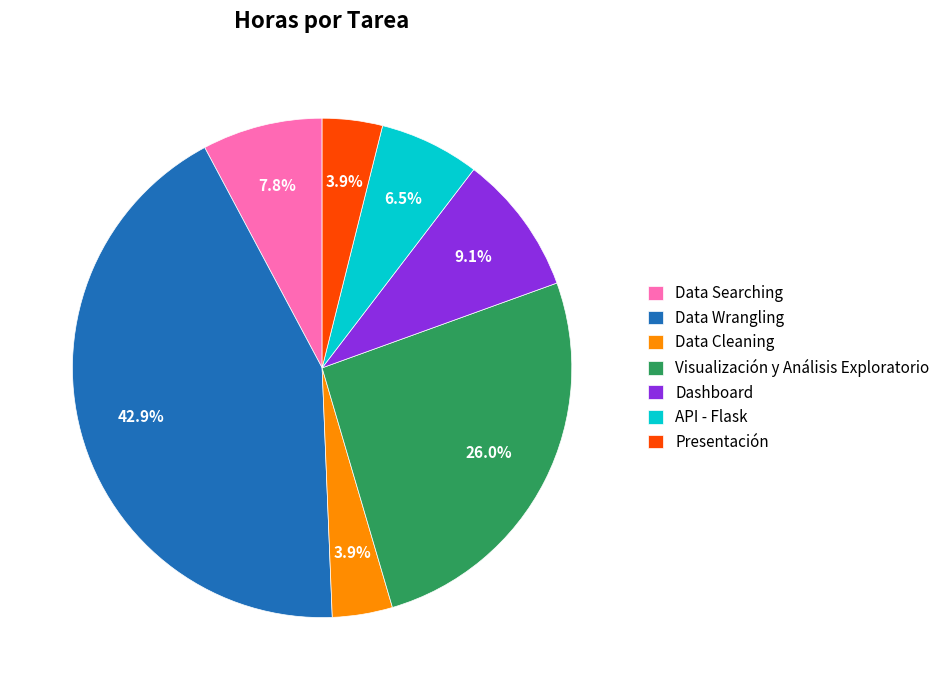

Is there a majority slice in this chart?

No